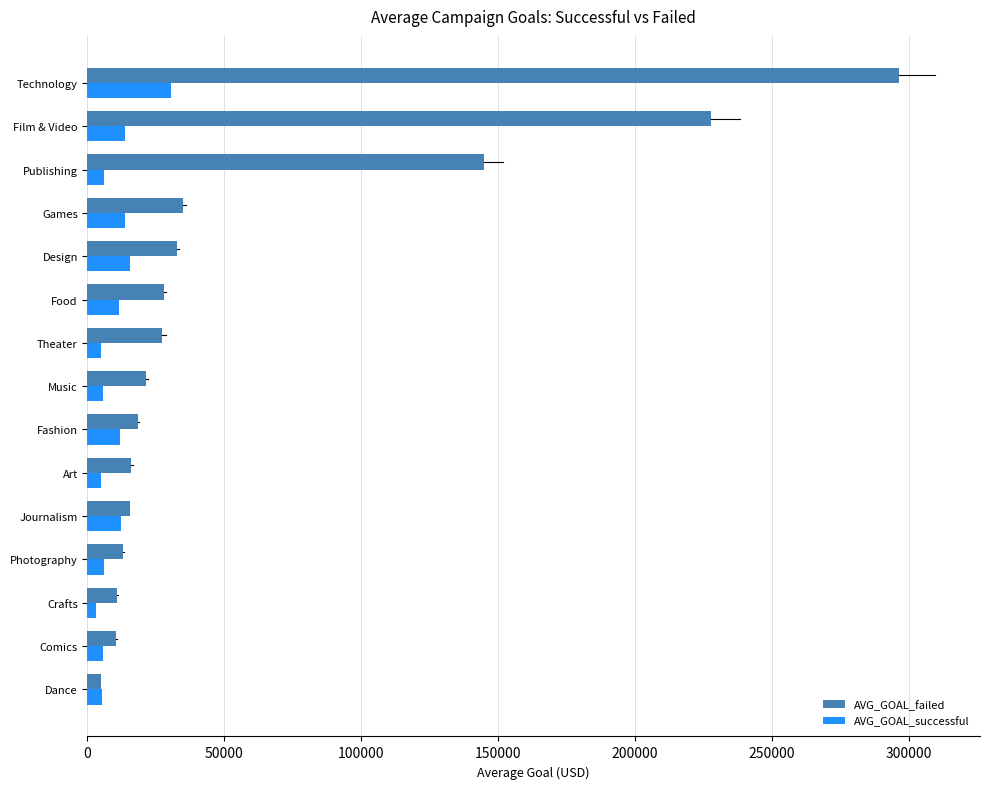

What is the difference between the maximum and second lowest values in the AVG_GOAL_successful series?

25754.7